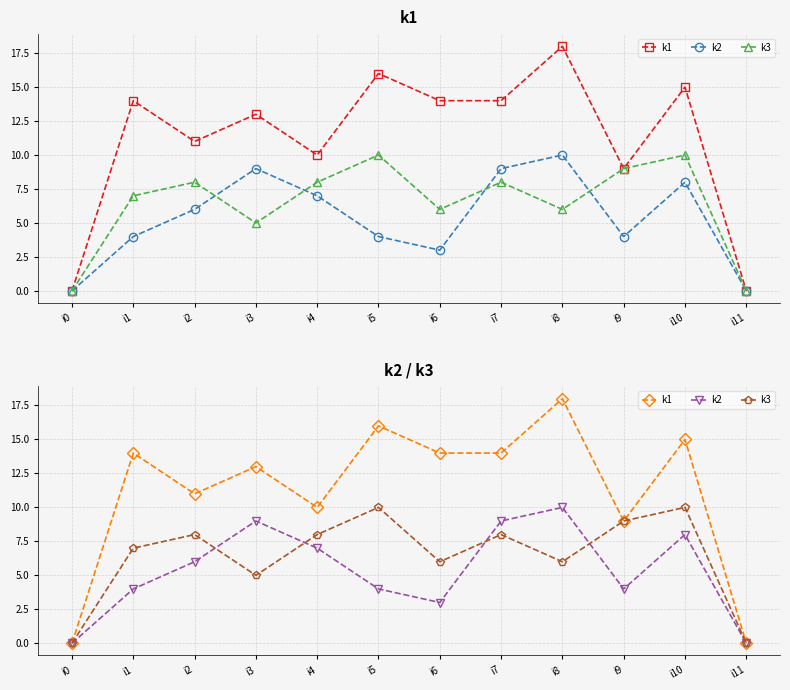

List the labels in order of k1 value, largest first.

i8, i5, i10, i1, i6, i7, i3, i2, i4, i9, i0, i11